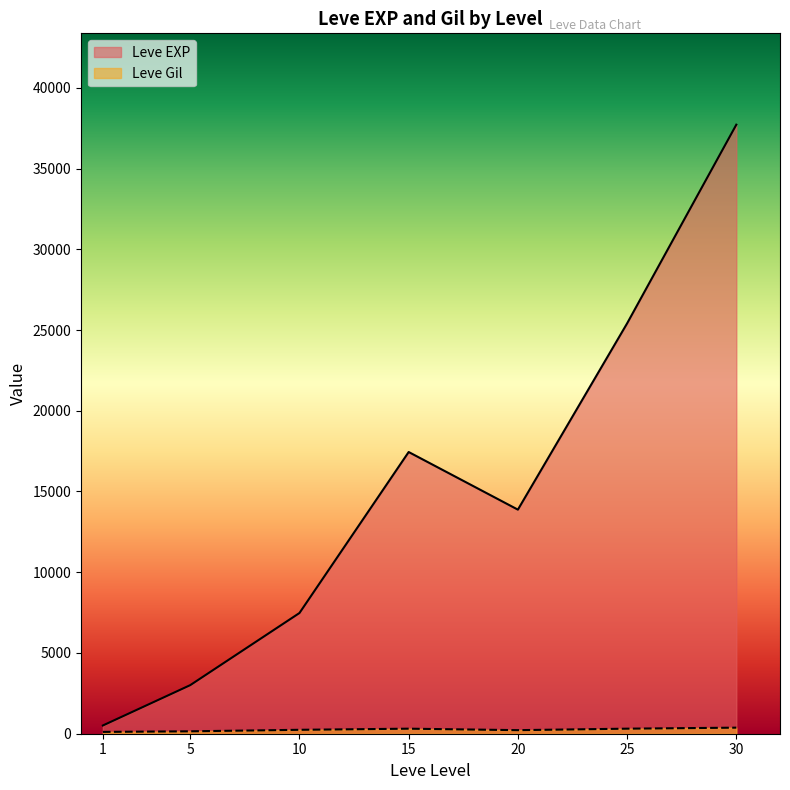

Where is the first local minimum for Leve Gil?

1